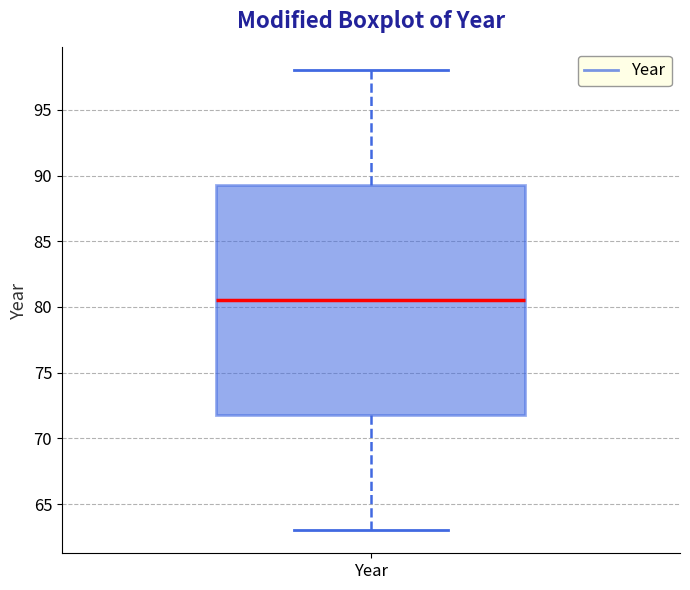

Where is the upper edge of the box for Year on the y-axis? The values are not printed on the chart, so give them approximately, as read against the axis.

89.5